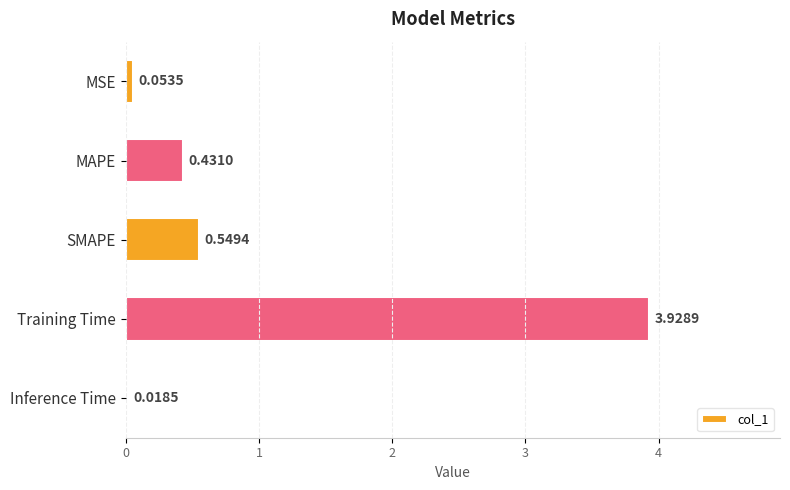

What is the change in value from SMAPE to Training Time?

+3.4